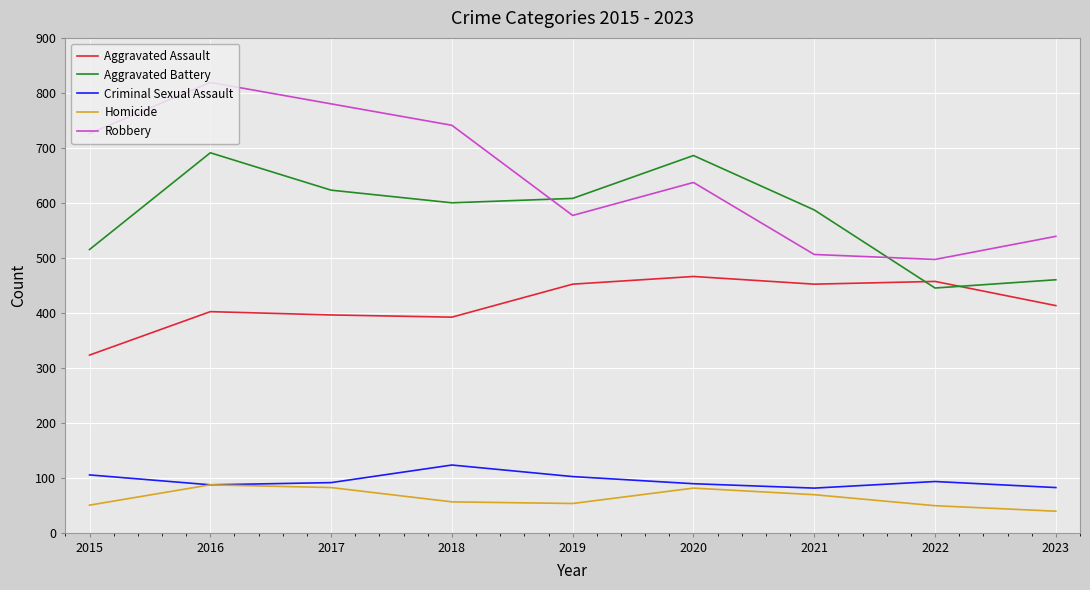

Which series has the widest spread of values?

Robbery